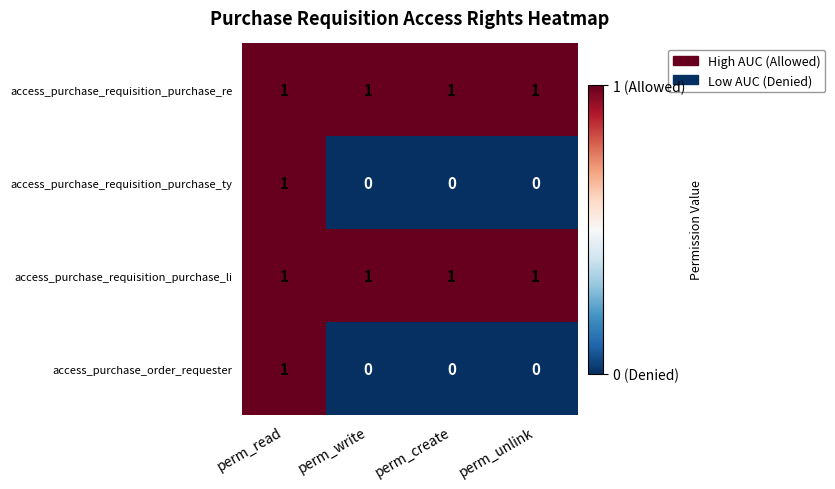

At which category is the sum across all series the highest?

perm_read